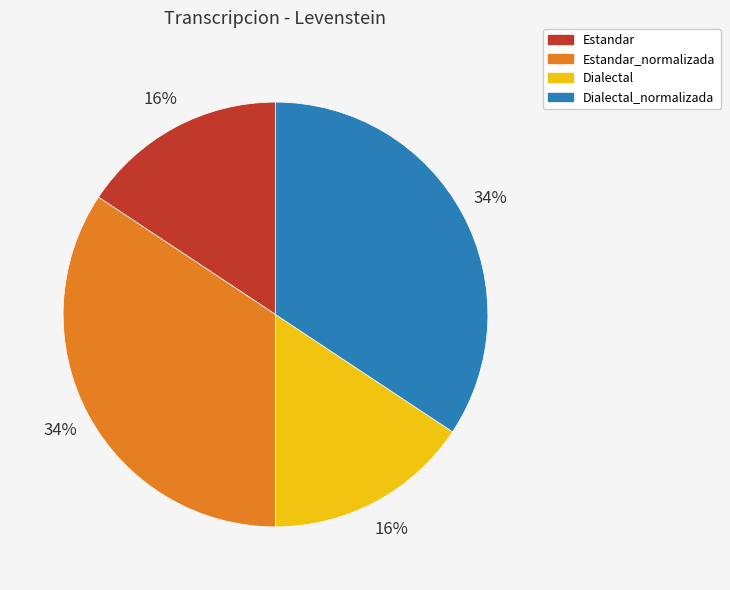

The Estandar_normalizada slice represents 34% of the pie. True or false?

True